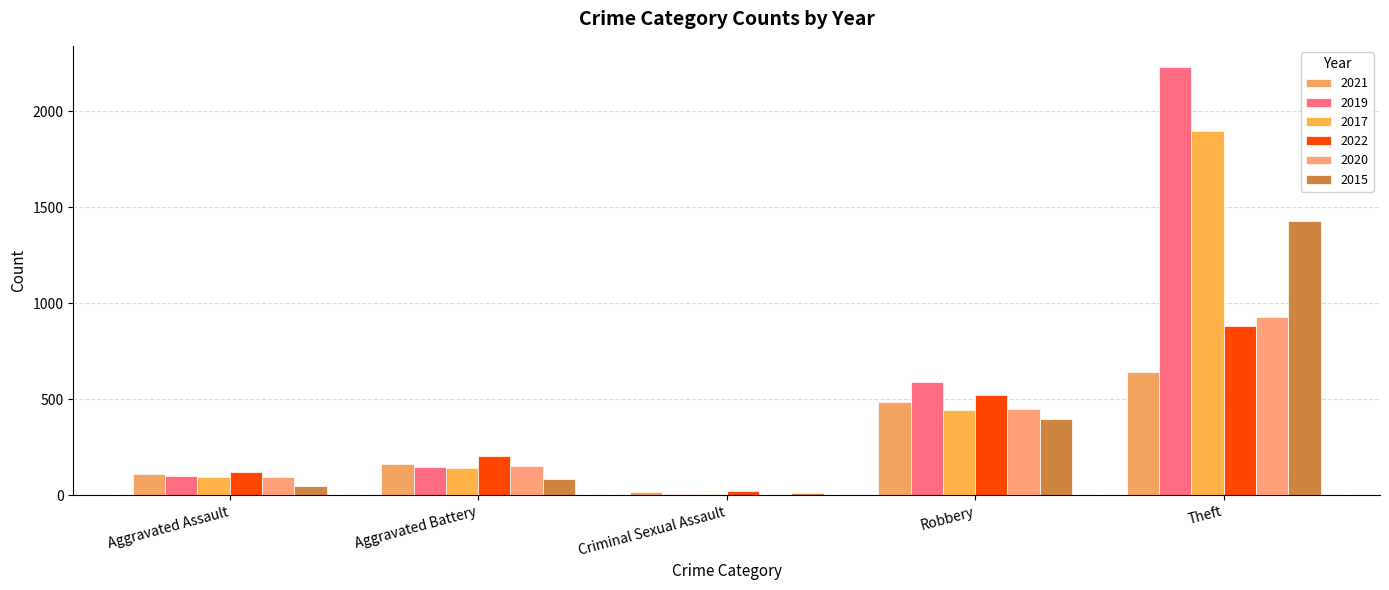

What is the greatest value displayed?

2230